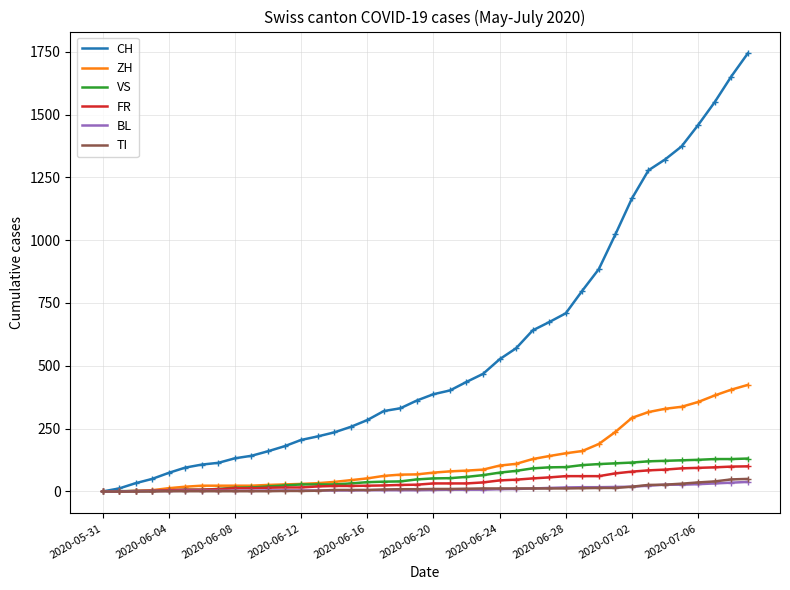

Which series has the widest spread of values?

CH